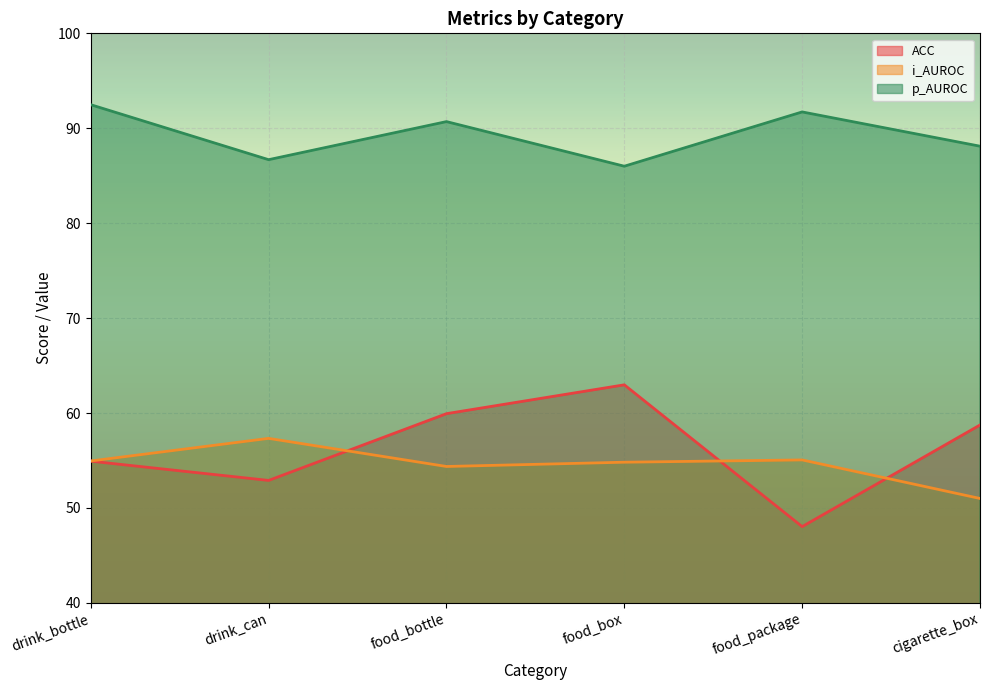

At which category is the sum across all series the highest?

food_bottle